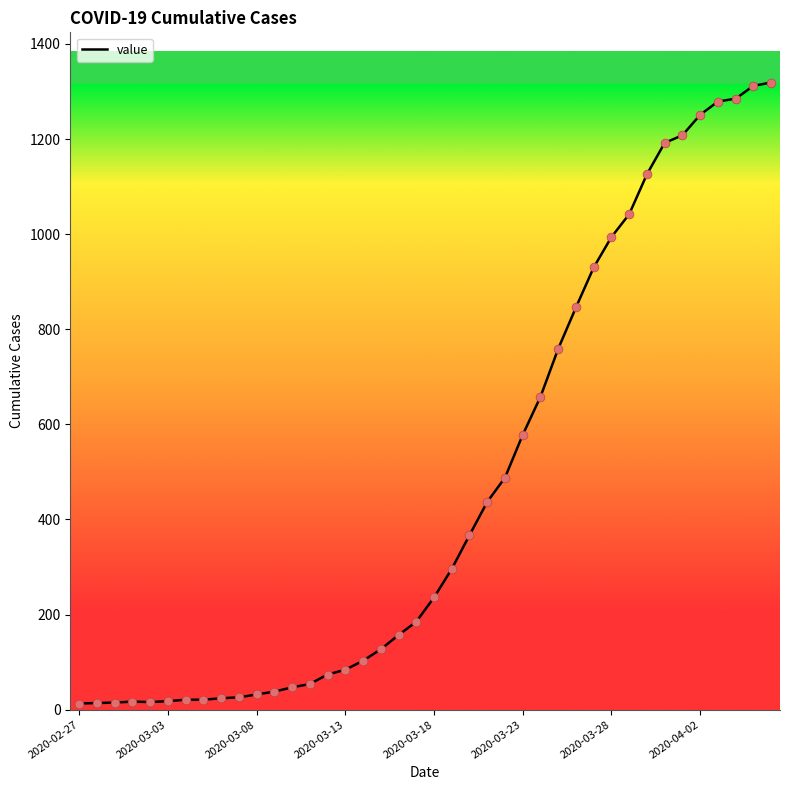

What is the difference between the maximum and minimum values?

1306